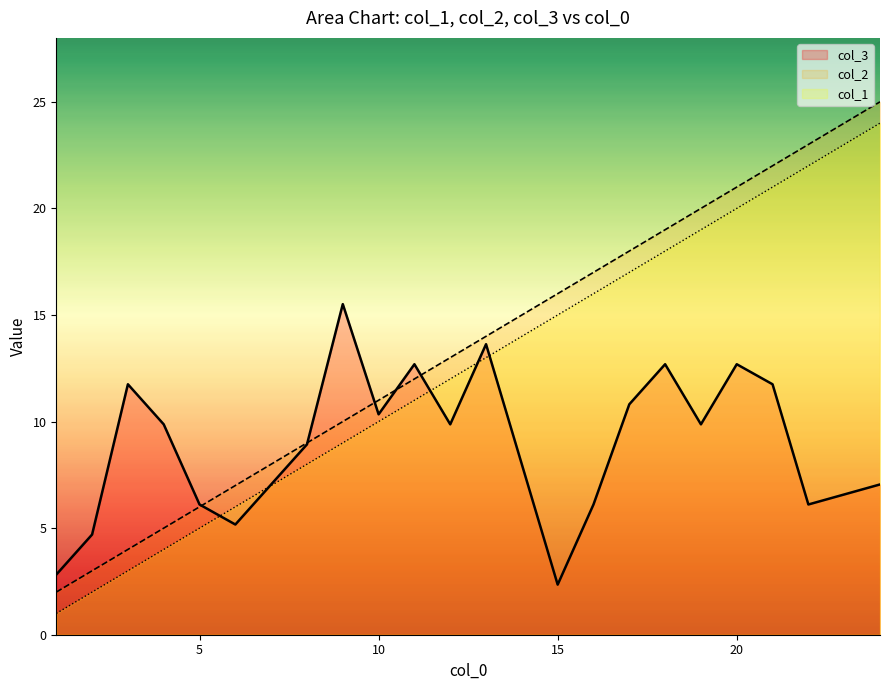

At 2, list the series in order from largest to smallest.

col_3, col_1, col_2